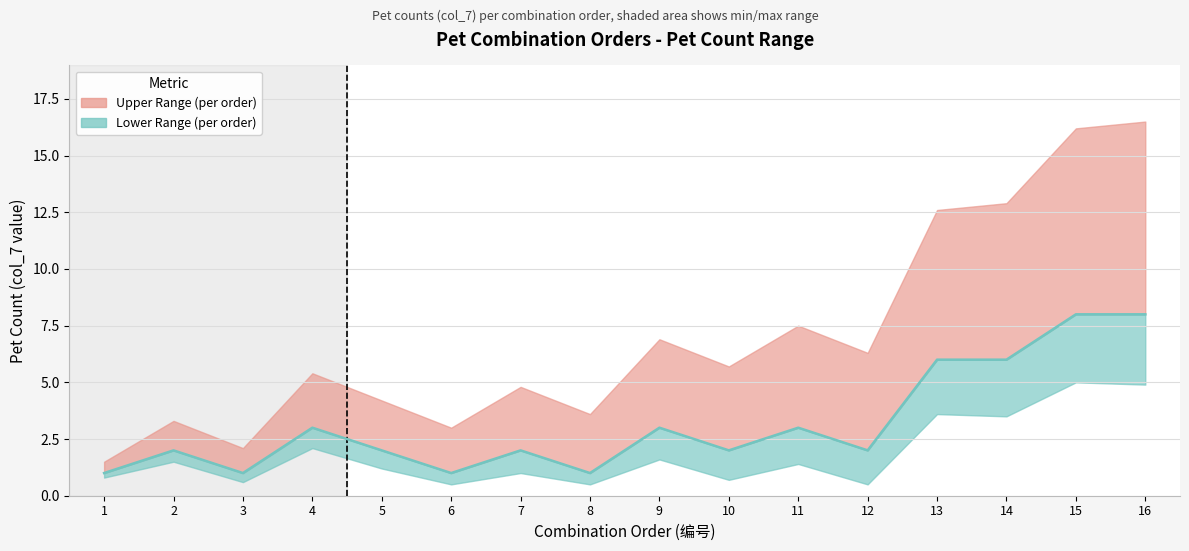

What is the sum of all values?

51